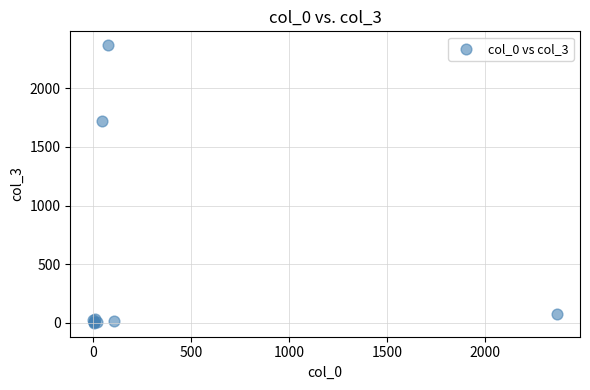

What Y value in the scatter plot is closest to 1183?

1724